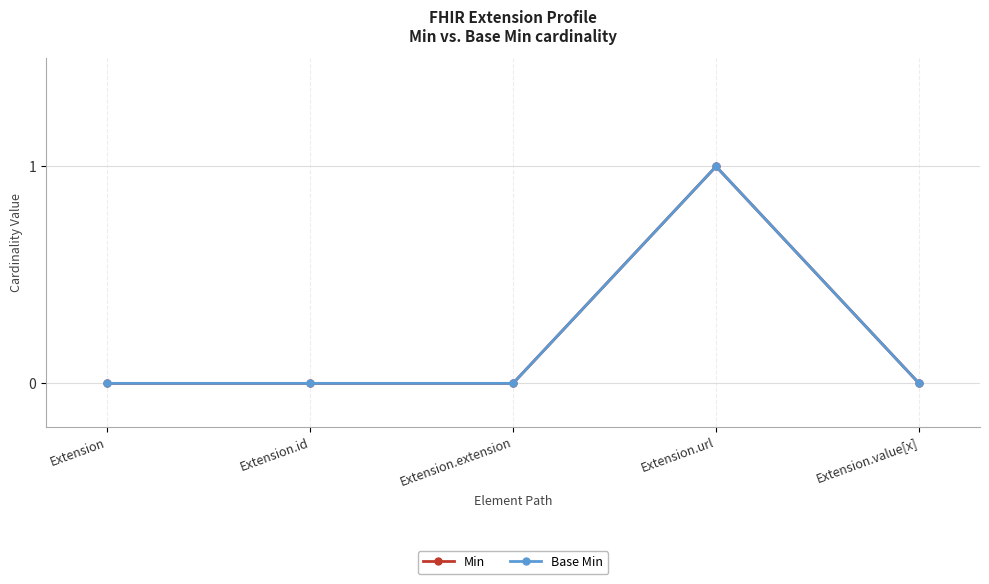

The value of Base Min at Extension.url is 1. True or false?

True